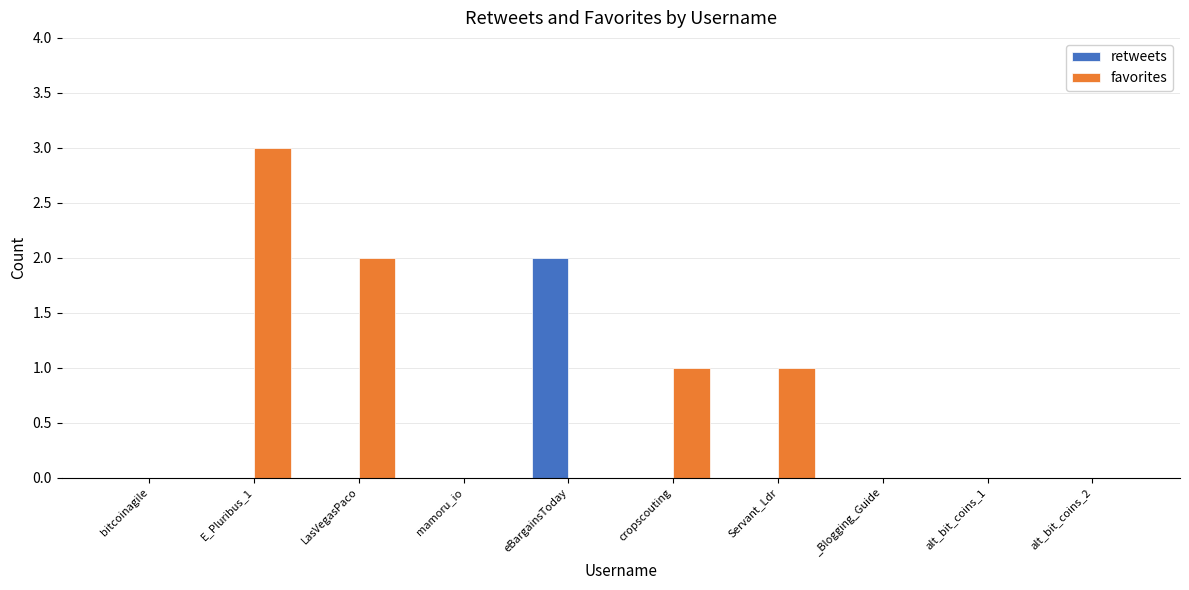

Which series changed the most between E_Pluribus_1 and Servant_Ldr?

favorites